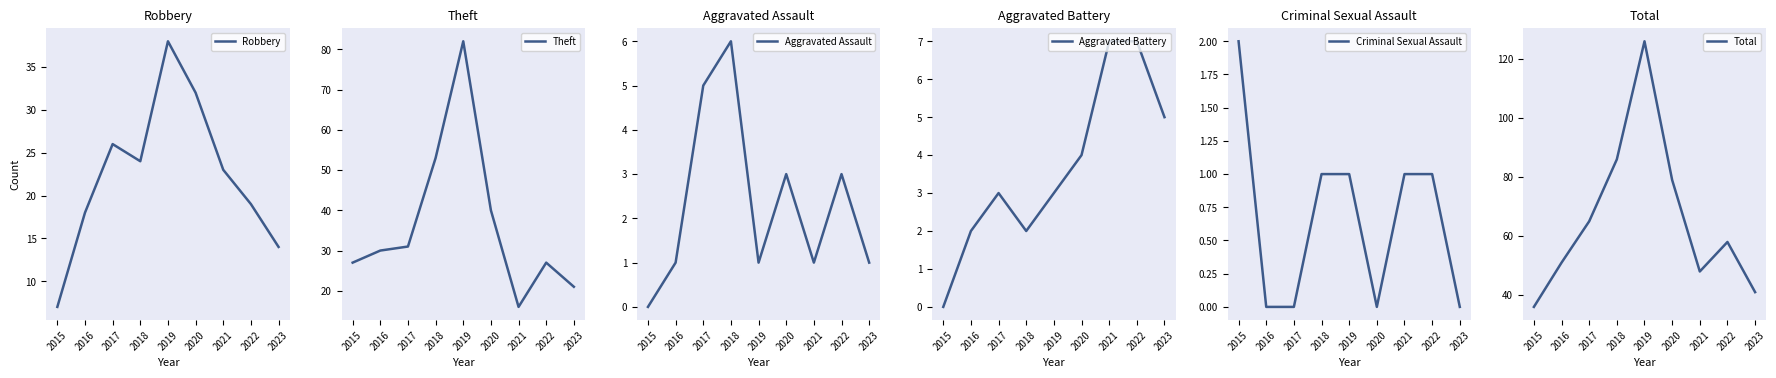

True or false: Theft and Aggravated Assault intersect in this chart.

False